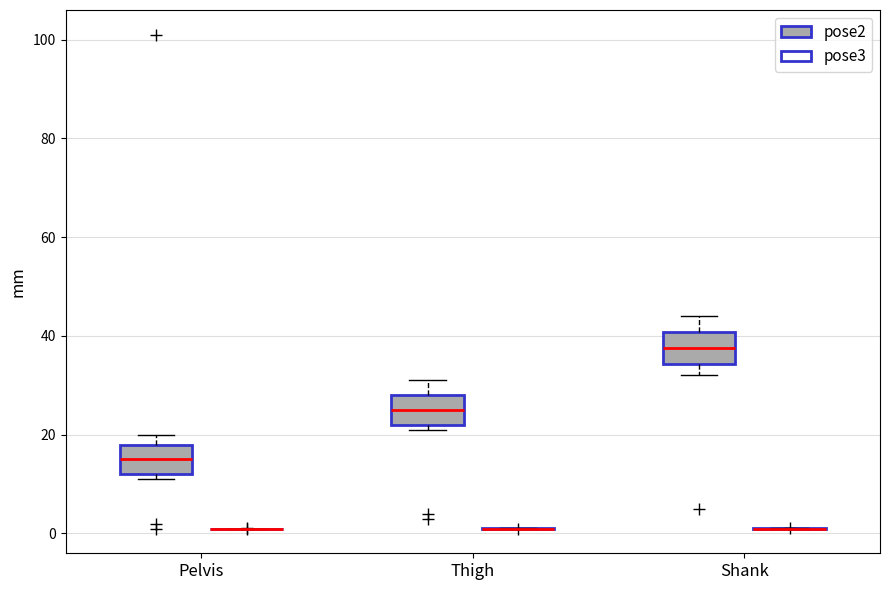

Reading left to right, read every box against the y-axis: the position of its median line, the range the box covers, and the ends of its whiskers. The values are not printed on the chart, so give them approximately, as read against the axis.

Pelvis (pose2): median 16, box 12 to 18, whiskers 12 (just below the box's lower edge) to 20
Pelvis (pose3): box collapsed to a line at 2, whiskers 0 to 2
Thigh (pose2): median 26, box 22 to 28, whiskers 22 (just below the box's lower edge) to 32
Thigh (pose3): box collapsed to a line at 2, whiskers 0 to 2
Shank (pose2): median 38, box 34 to 40, whiskers 32 to 44
Shank (pose3): box collapsed to a line at 0, whiskers 0 to 2